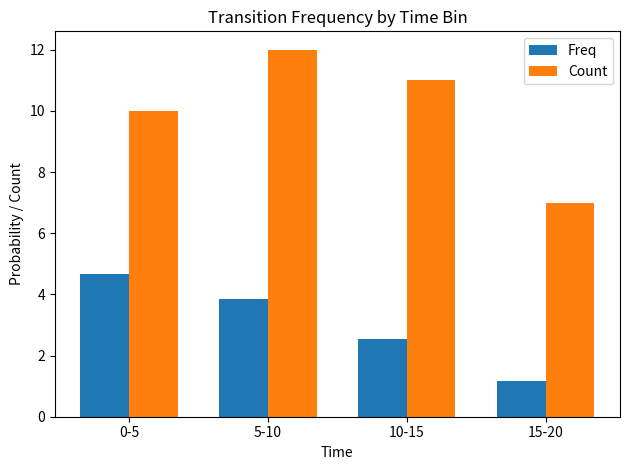

At which category is the sum across all series the highest?

5-10